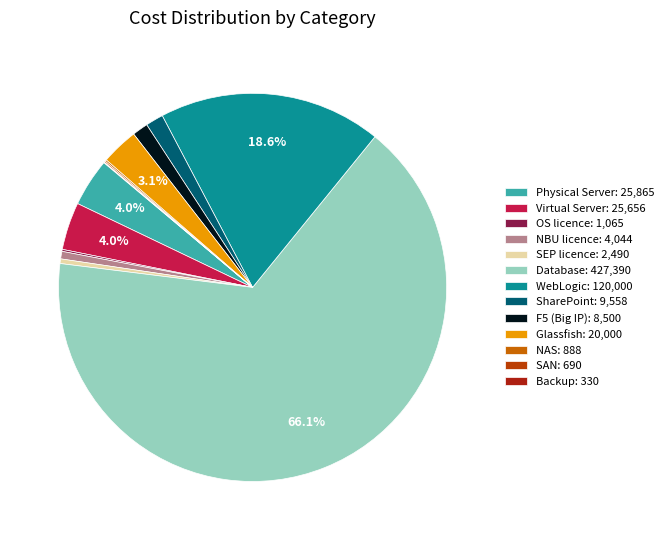

How much of the chart is everything except NAS?

99.9%